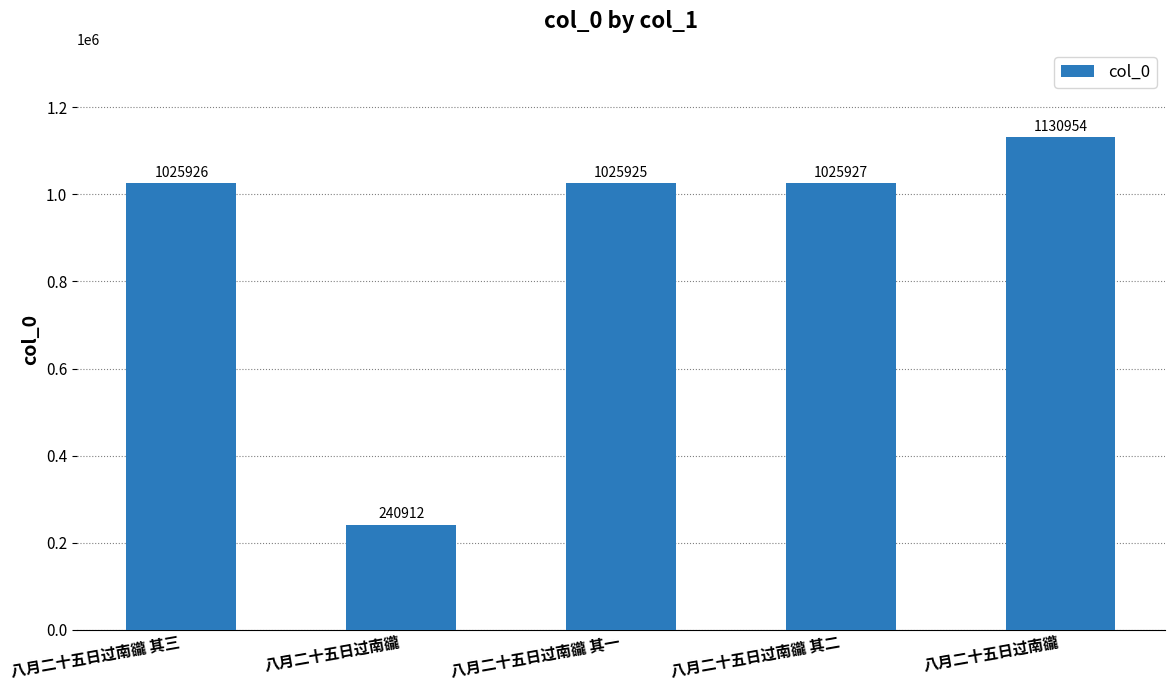

Between 八月二十五日过南豅 and 八月二十五日过南豅 其一, which is larger?

八月二十五日过南豅 其一